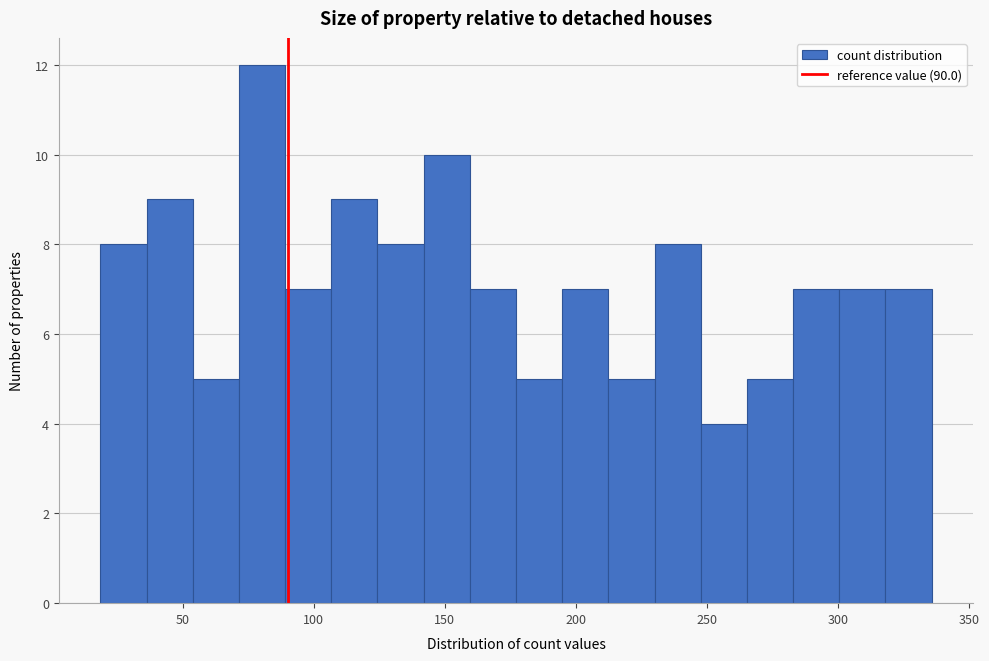

Around what value on the x-axis is the tallest bar? Give the approximate position of its centre, as read against the axis.

80